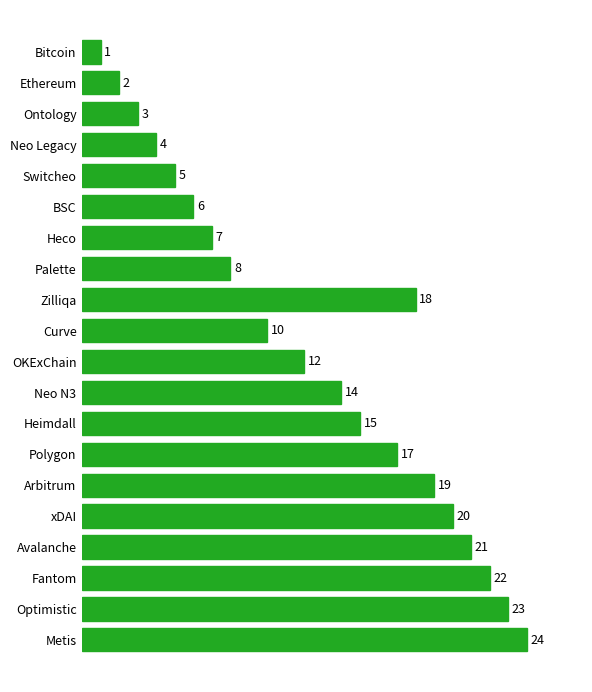

At which category does the chart reach its minimum across all series?

Bitcoin